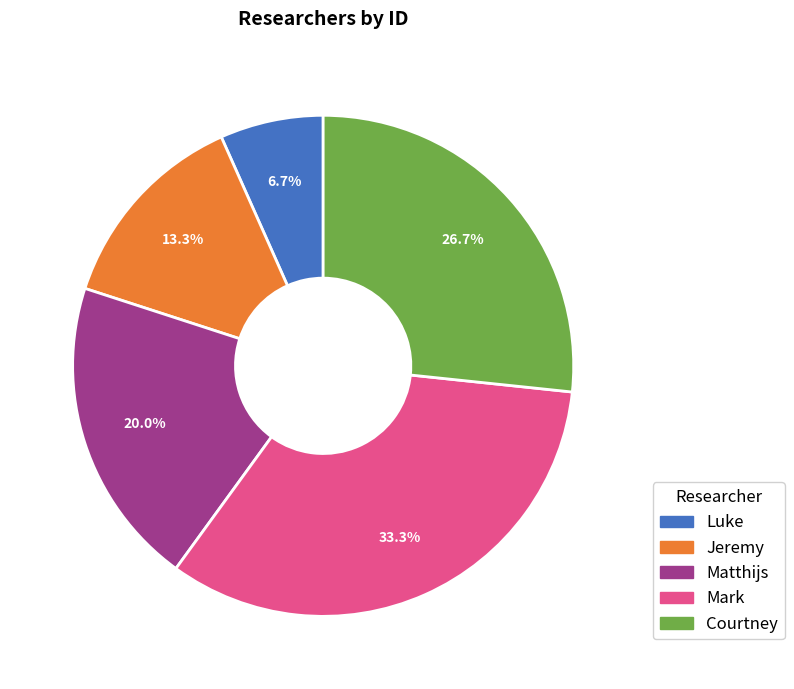

How many segments does this pie chart have?

5